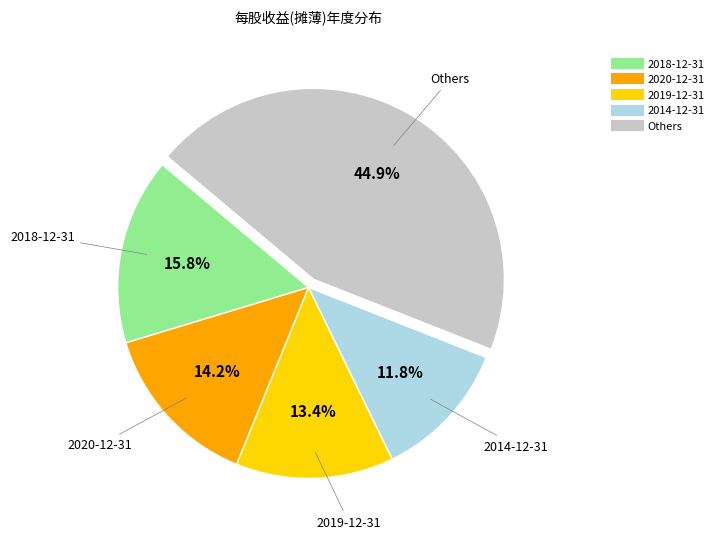

Is there a majority slice in this chart?

No